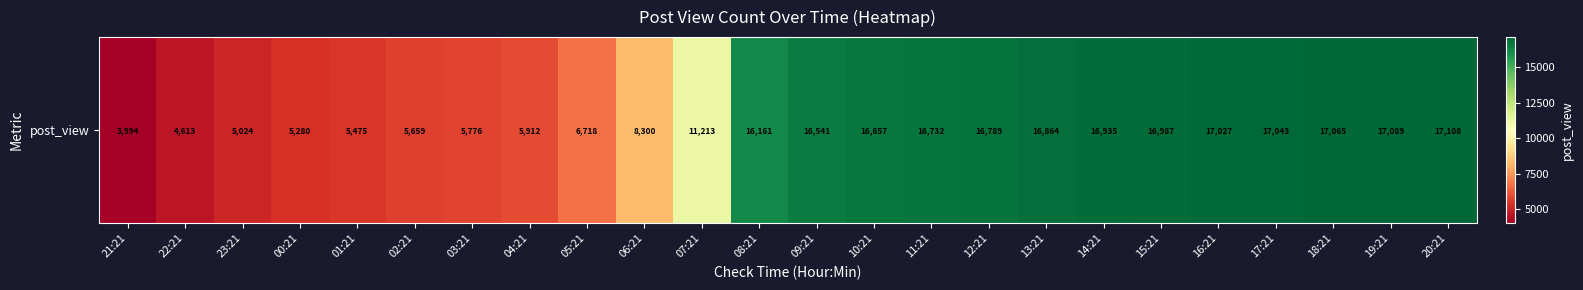

What is the average value?

11957